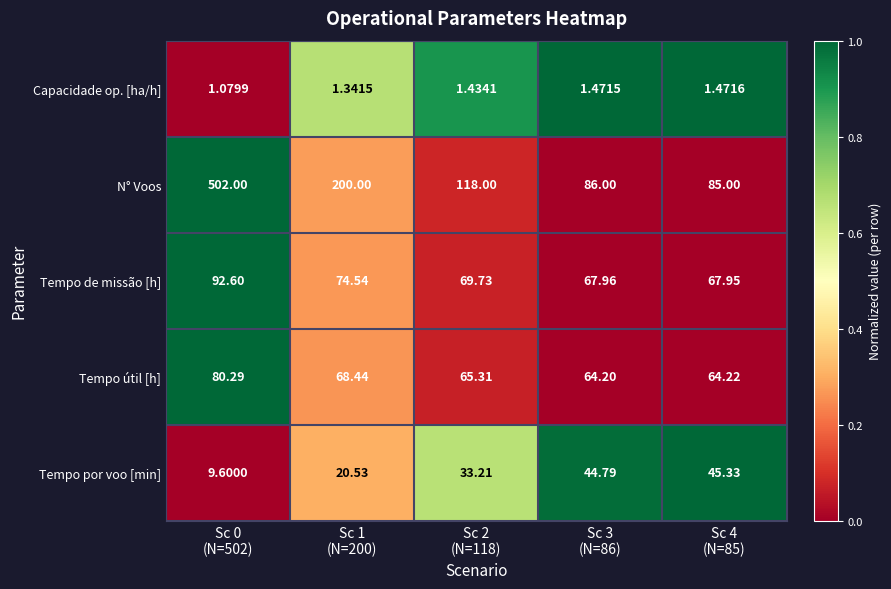

Which series has the largest total across all categories?

N° Voos